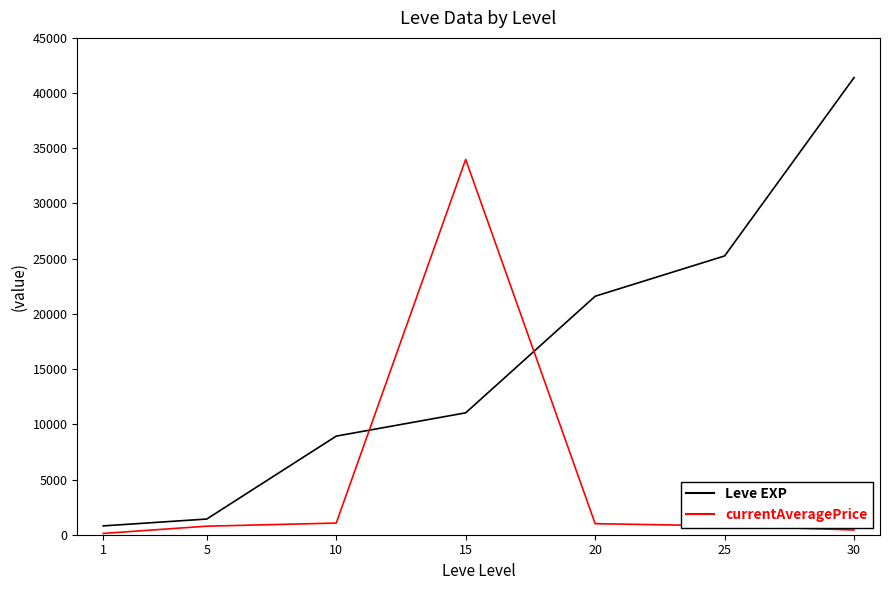

List the series in order of their peak value, highest first.

Leve EXP, currentAveragePrice